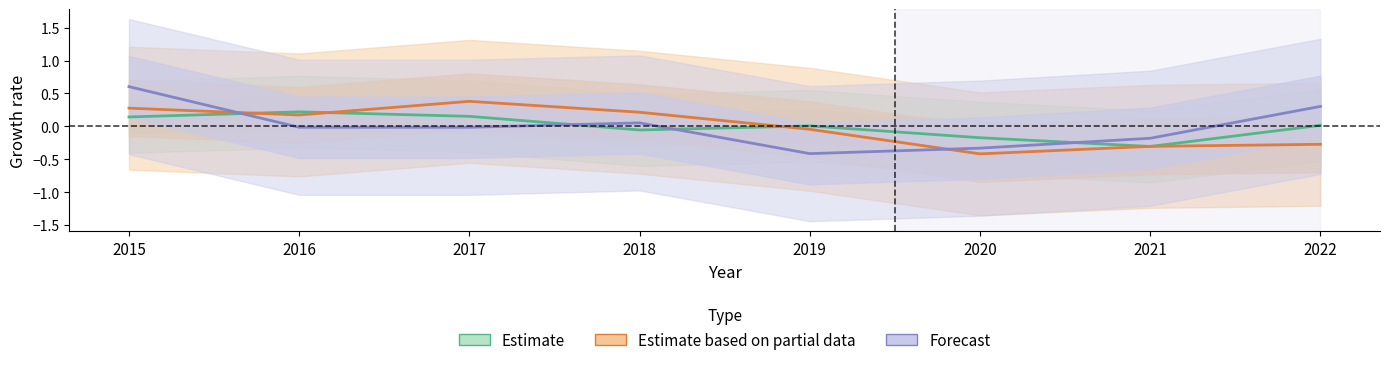

Reading right to left, what are all the values shown in this chart?

Estimate: 0.0	-0.3	-0.2	0.0	-0.1	0.2	0.2	0.1
Estimate based on partial data: -0.3	-0.3	-0.4	-0.0	0.2	0.4	0.2	0.3
Forecast: 0.3	-0.2	-0.3	-0.4	0.1	-0.0	-0.0	0.6